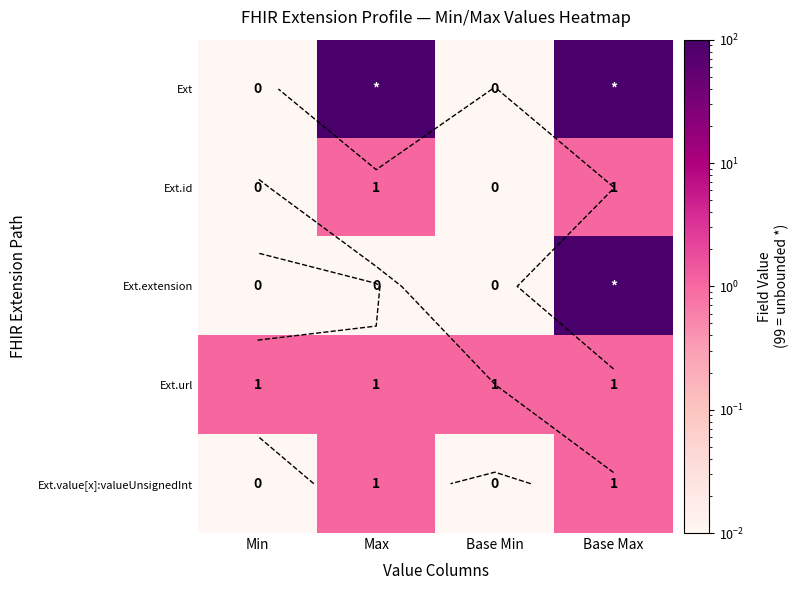

Is it true that Ext.id equals 0.0 at Min?

True